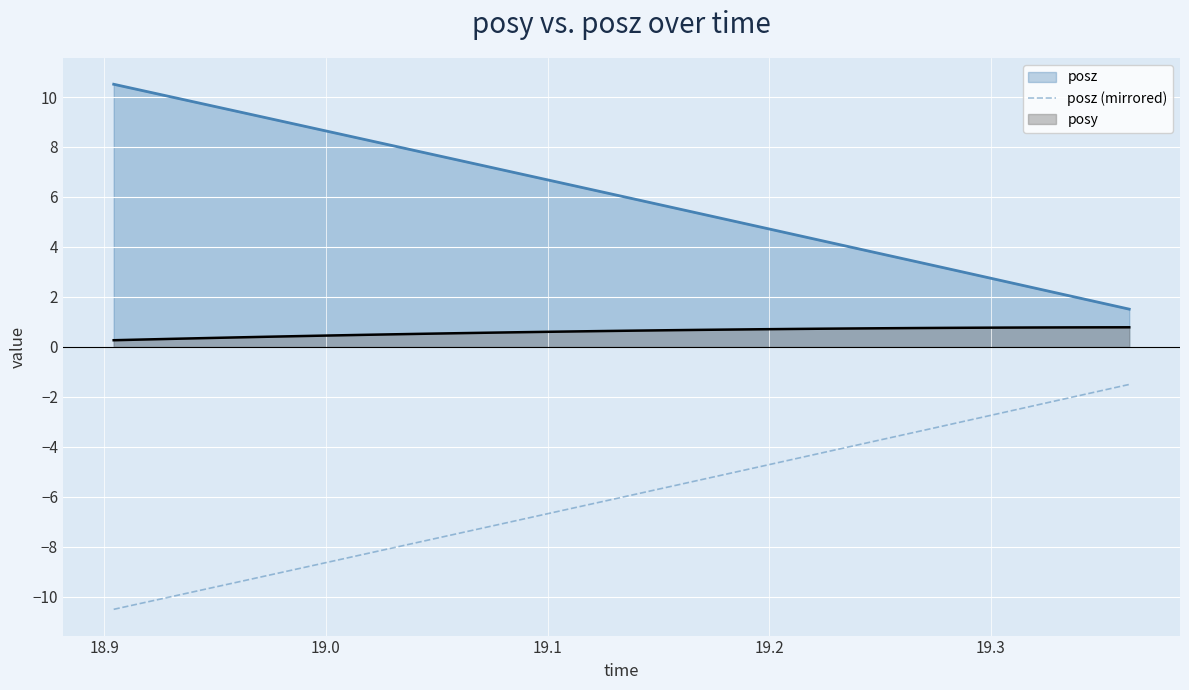

What is the difference between the maximum and minimum values in the posy series?

0.5